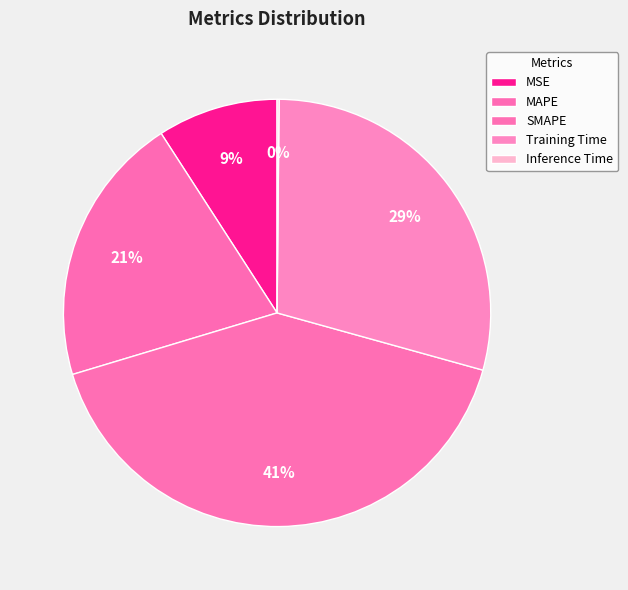

Which slice is the largest?

SMAPE